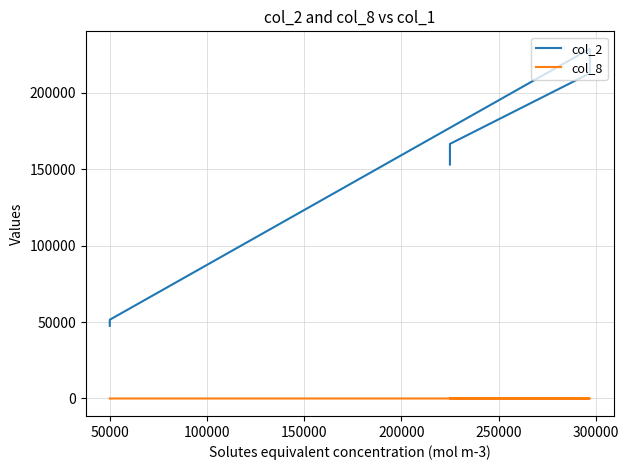

How many lines are shown in the chart?

2